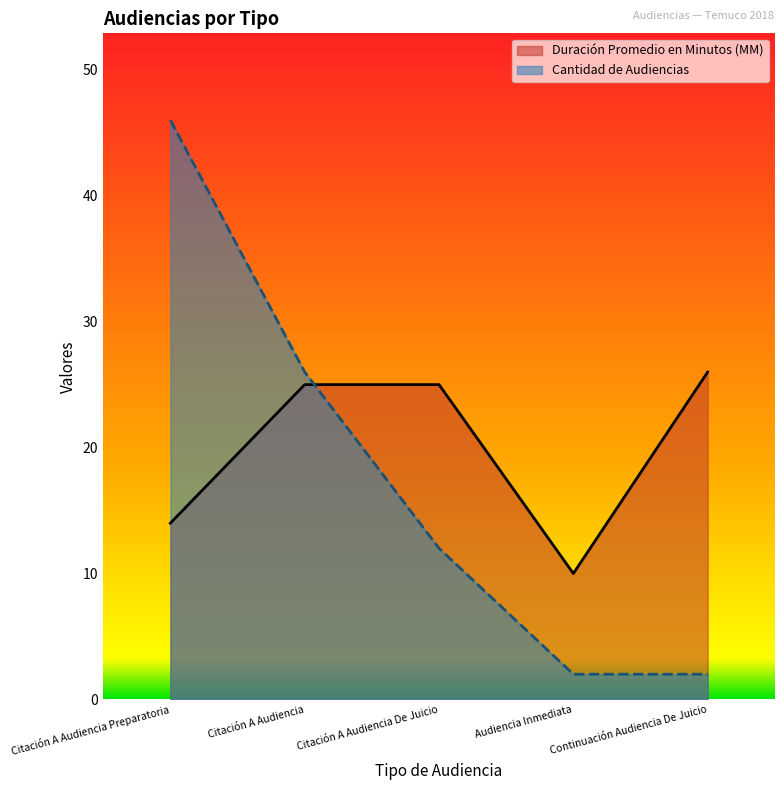

At which category is the sum across all series the highest?

Citación A Audiencia Preparatoria